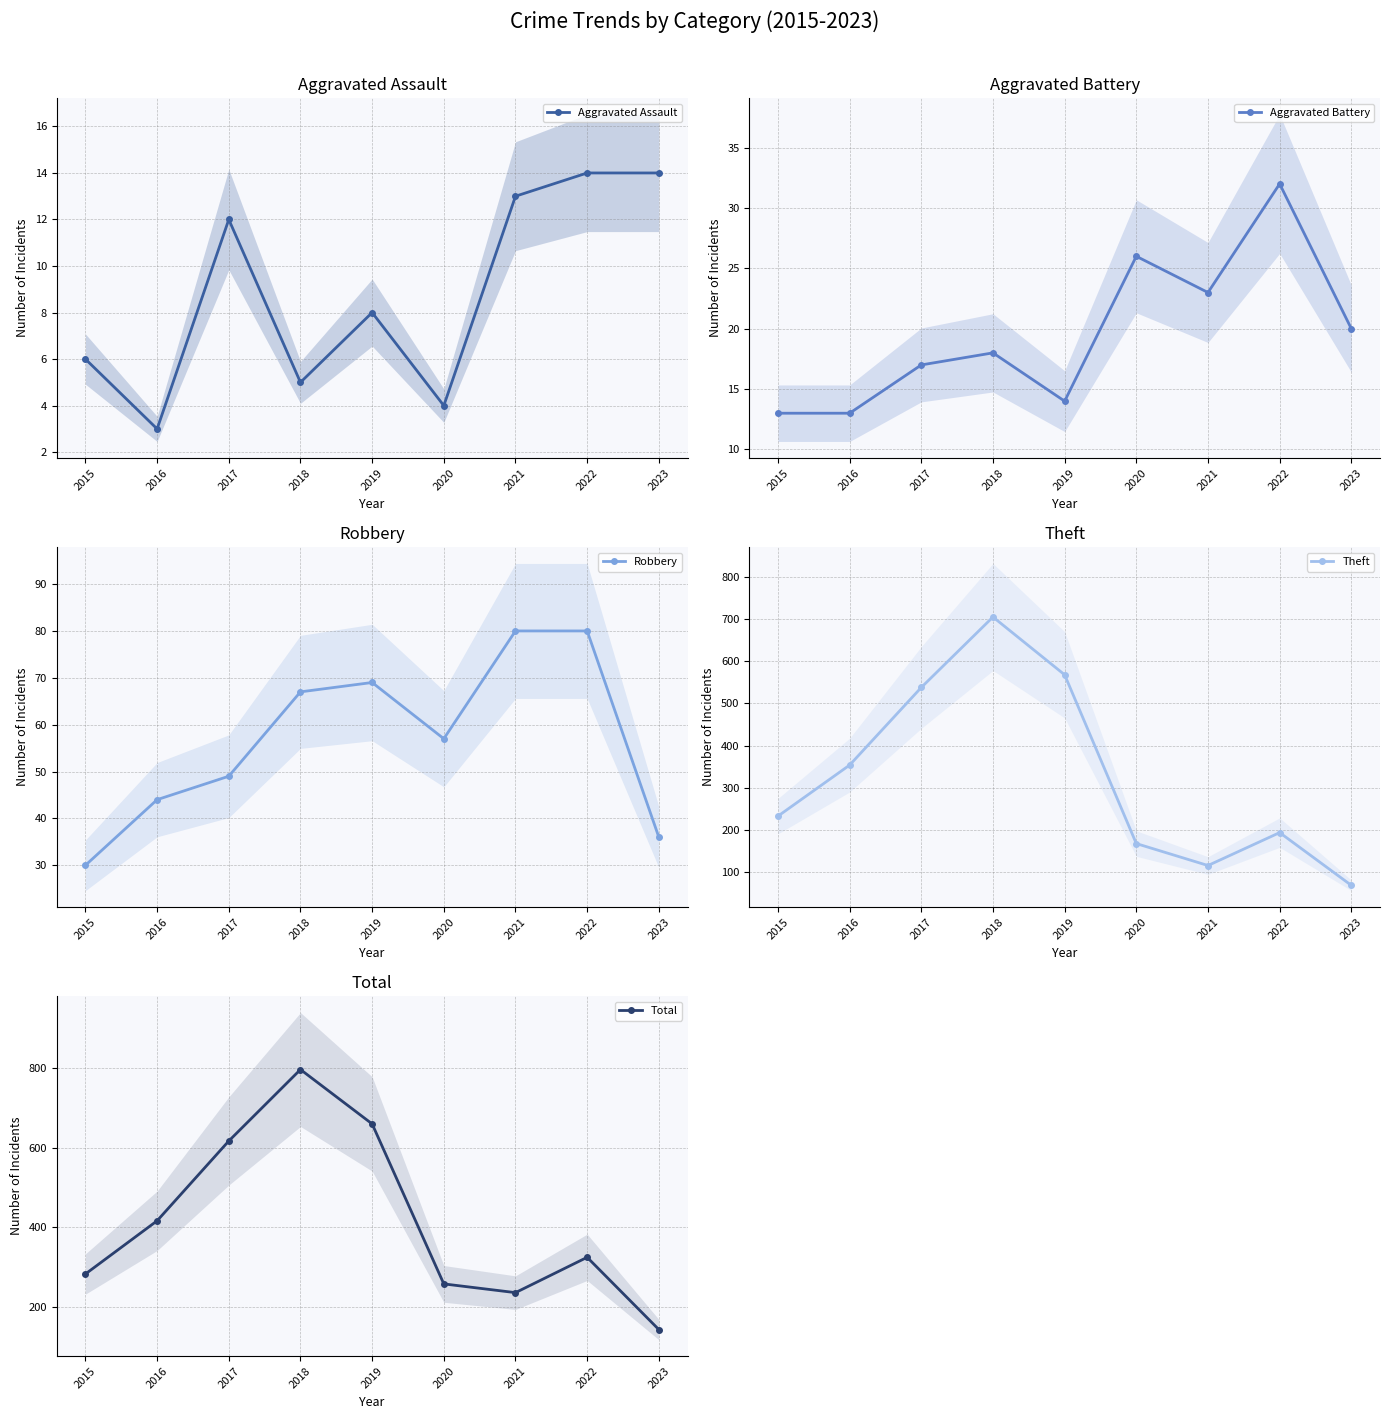

What are all the series names shown in the legend?

Aggravated Assault, Aggravated Battery, Robbery, Theft, Total